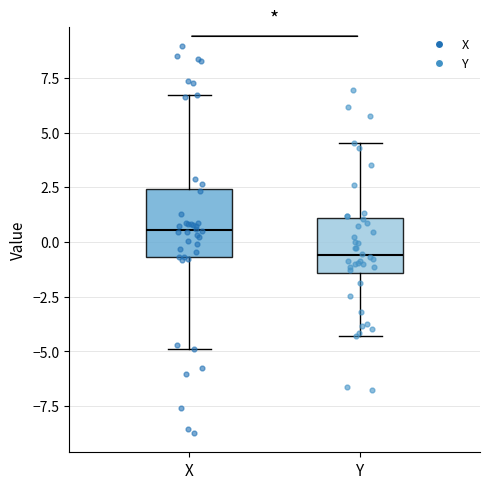

Reading left to right, read every box against the y-axis: the position of its median line, the range the box covers, and the ends of its whiskers. The values are not printed on the chart, so give them approximately, as read against the axis.

X: median 0.5, box -0.5 to 2.5, whiskers -5.0 to 6.5
Y: median -0.5, box -1.5 to 1.0, whiskers -4.5 to 4.5